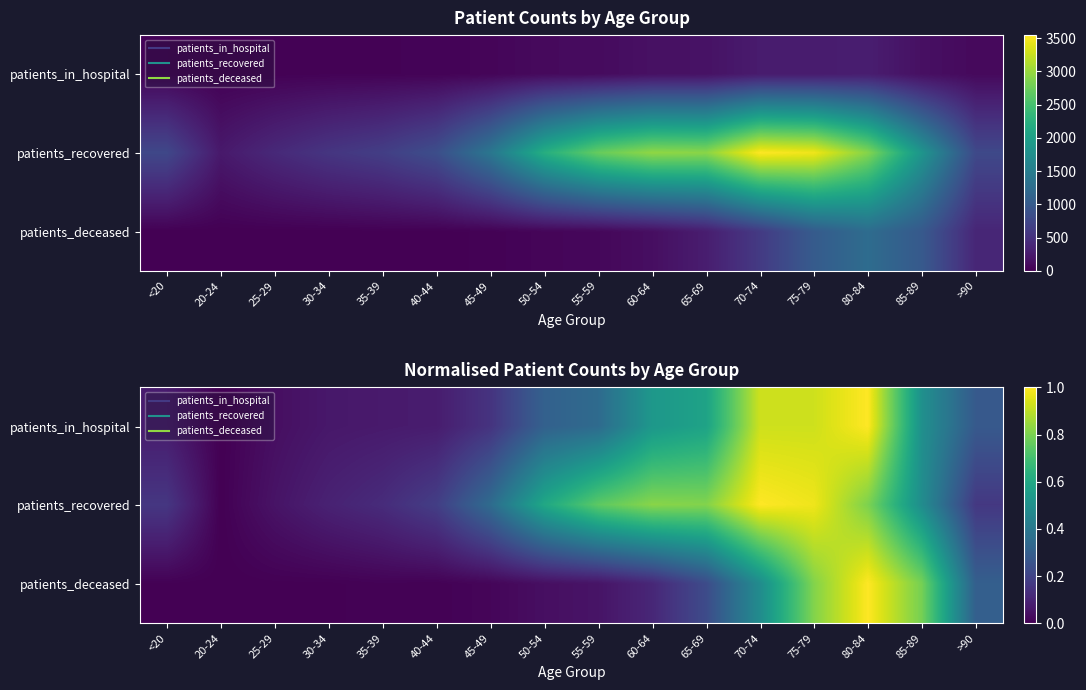

What is the spread (max minus min) of values at 55-59?

0.7